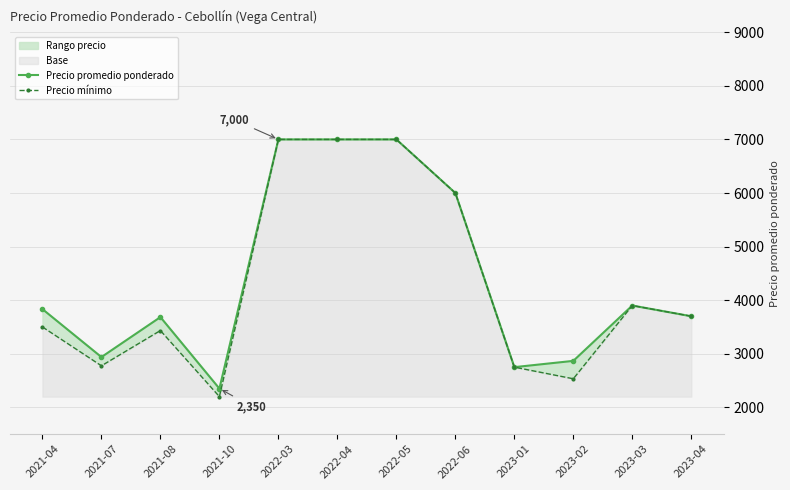

What is the spread (max minus min) of values at 2021-04?

333